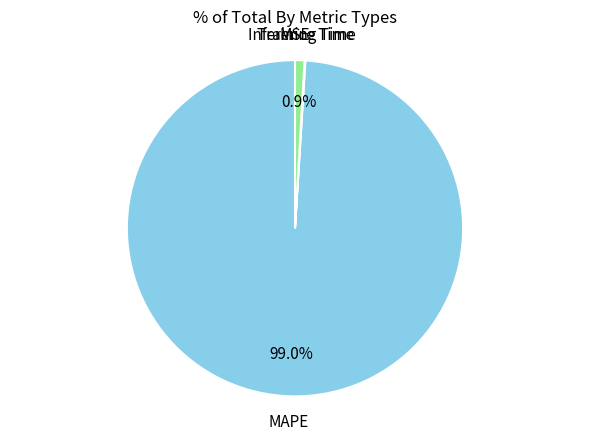

Do MAPE and Inference Time together represent more than half of the pie?

Yes